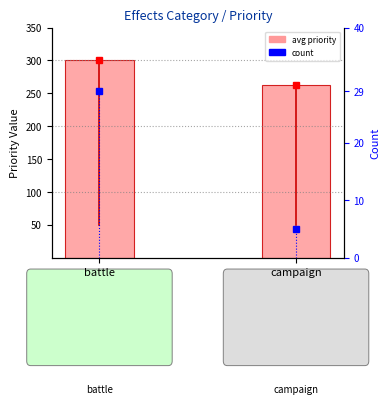

What is the average value of the count series?

17.0